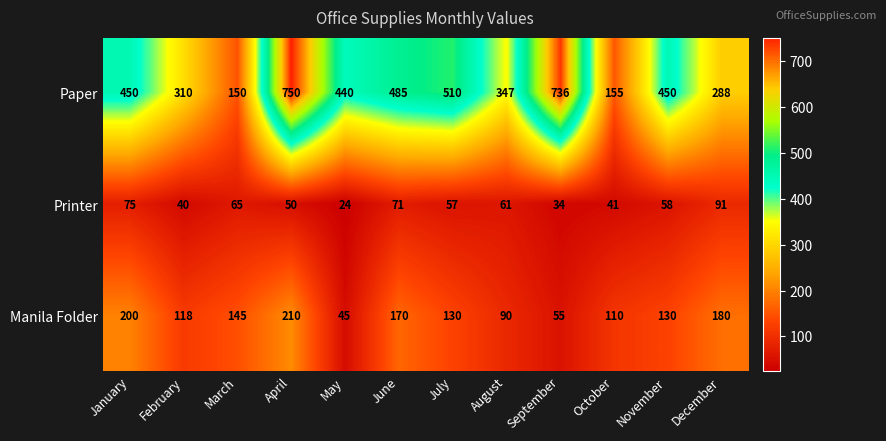

True or false: Manila Folder has a value of 88 at July.

False